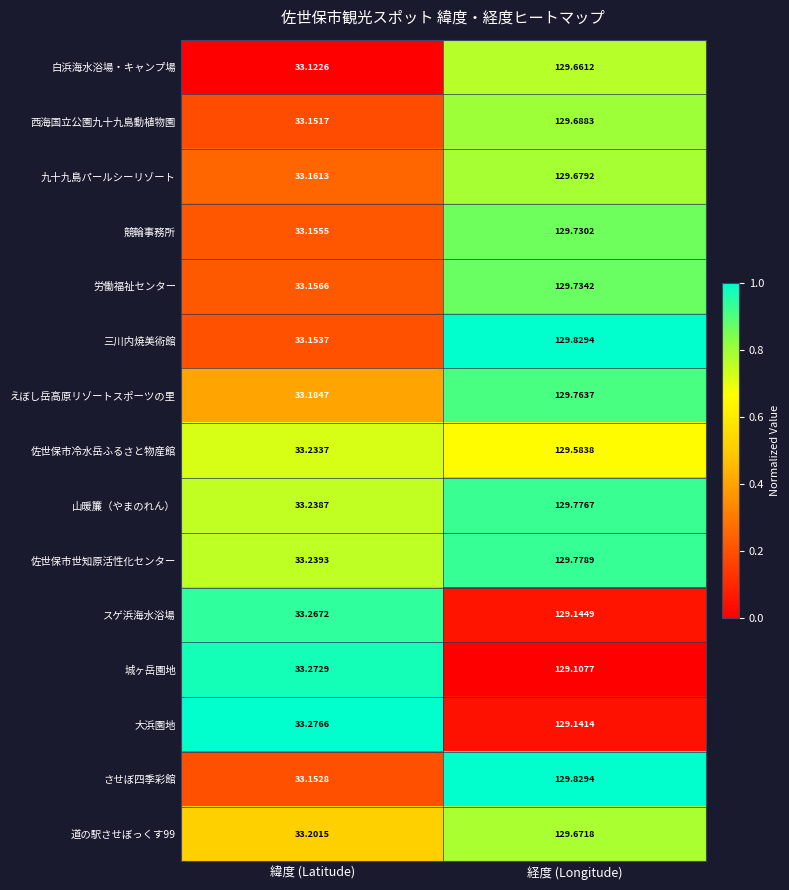

List the labels in order of 労働福祉センター value, smallest first.

緯度 (Latitude), 経度 (Longitude)